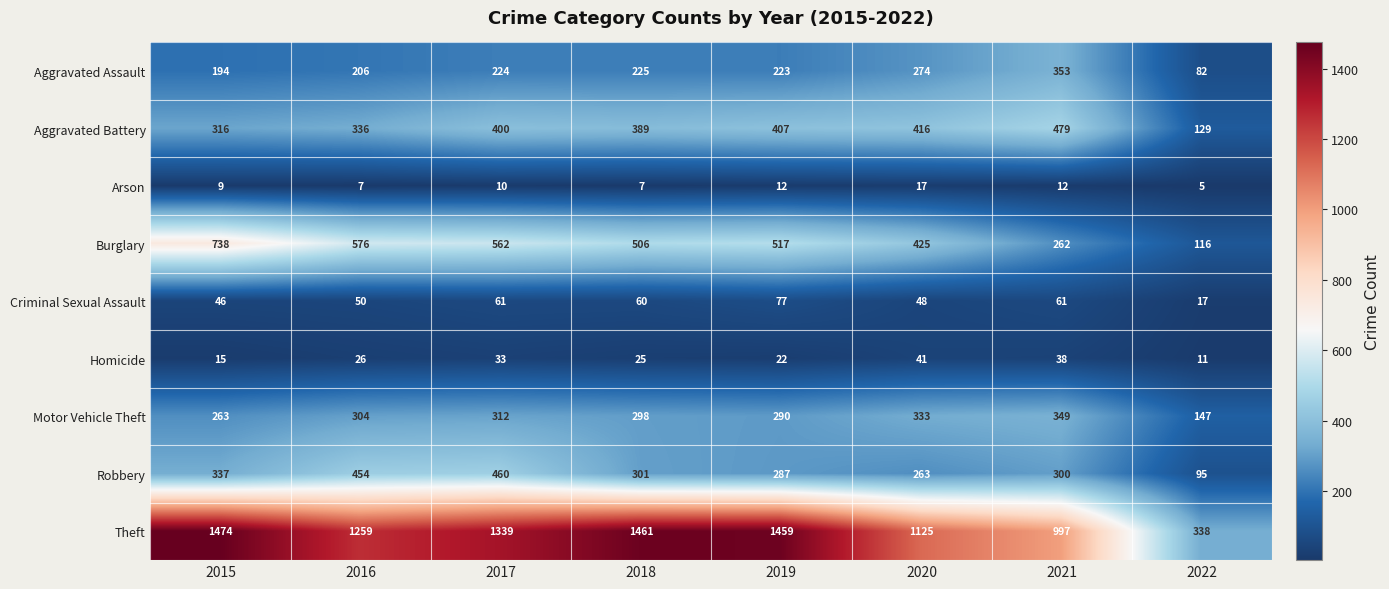

What is the difference between the Aggravated Battery values at 2017 and 2015?

84